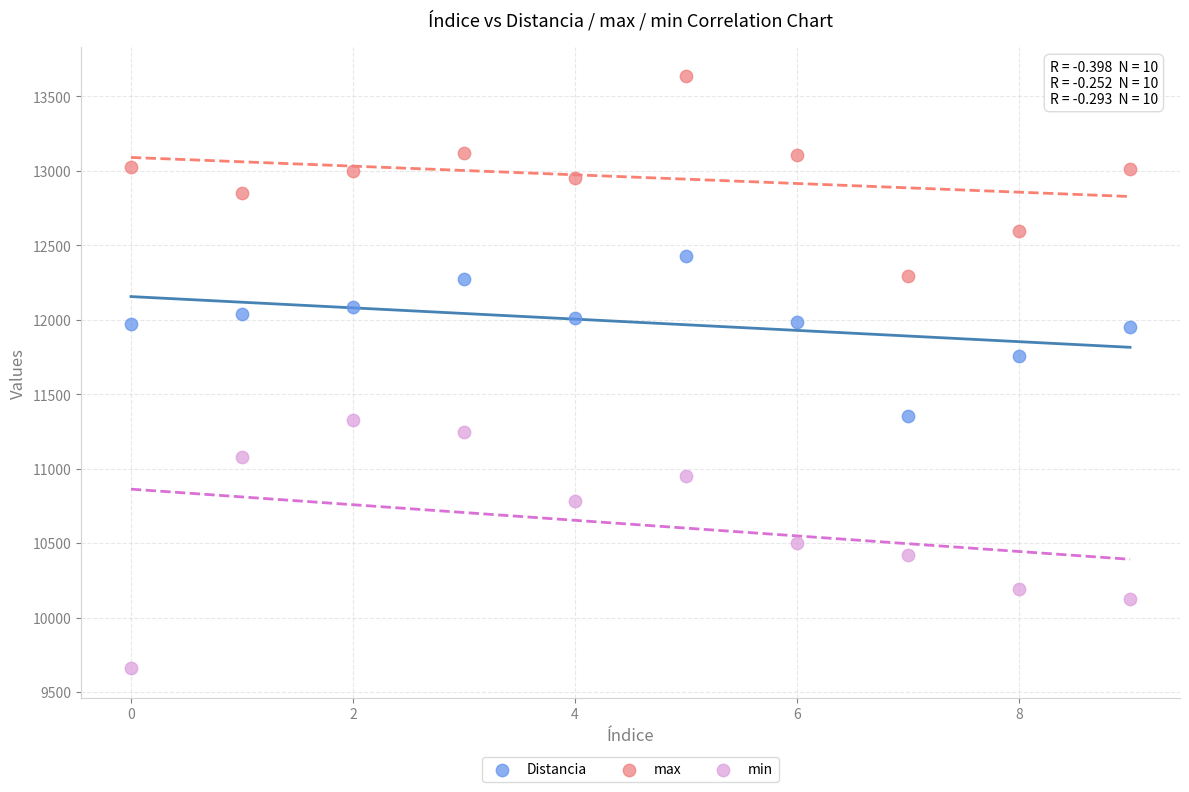

Which series contains the lowest Y value?

min